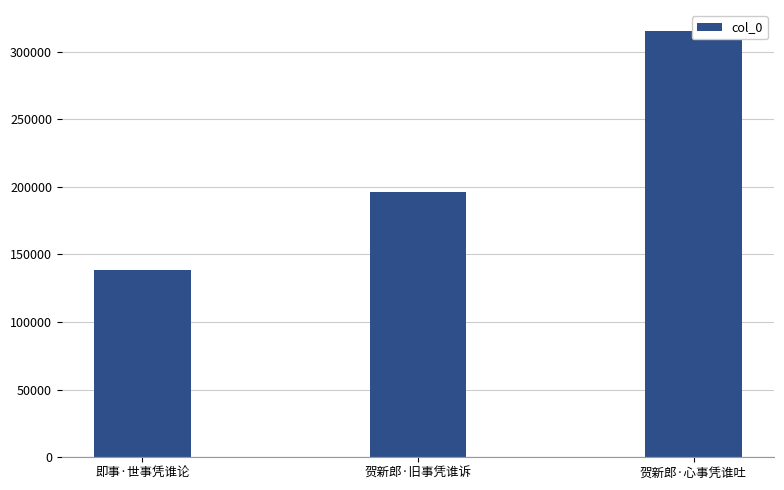

List the labels in order of value, smallest first.

即事·世事凭谁论, 贺新郎·旧事凭谁诉, 贺新郎·心事凭谁吐